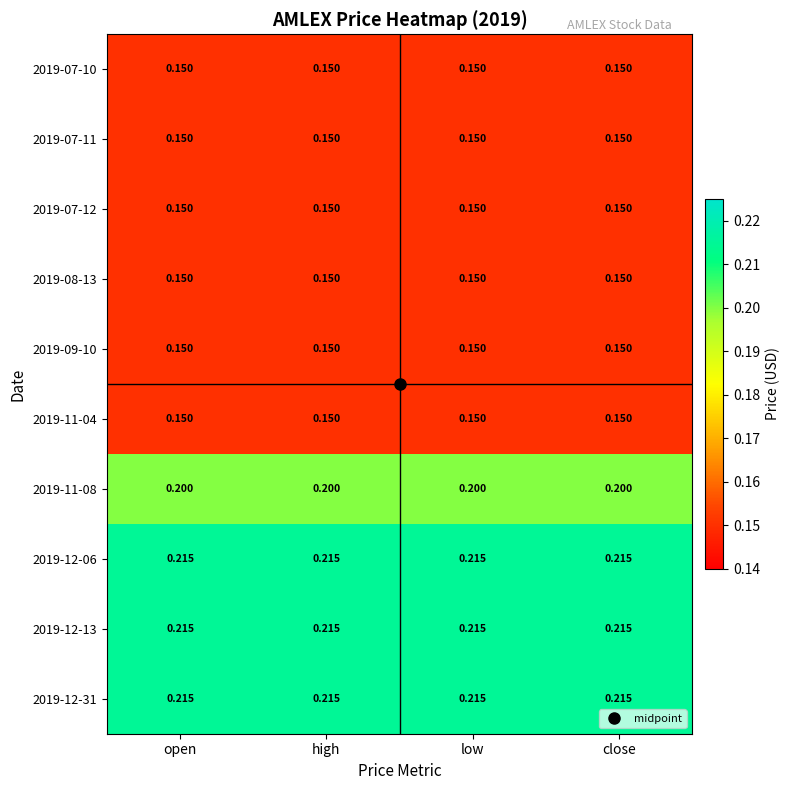

Is the value of 2019-09-10 at low greater than the value of 2019-12-31 at high?

No